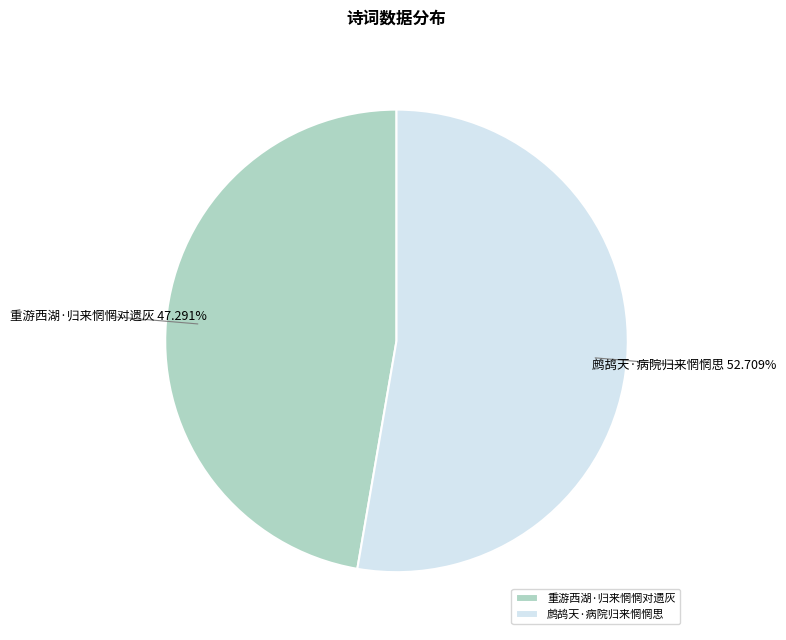

Rank the categories by value from highest to lowest.

鹧鸪天·病院归来惘惘思, 重游西湖·归来惘惘对遗灰